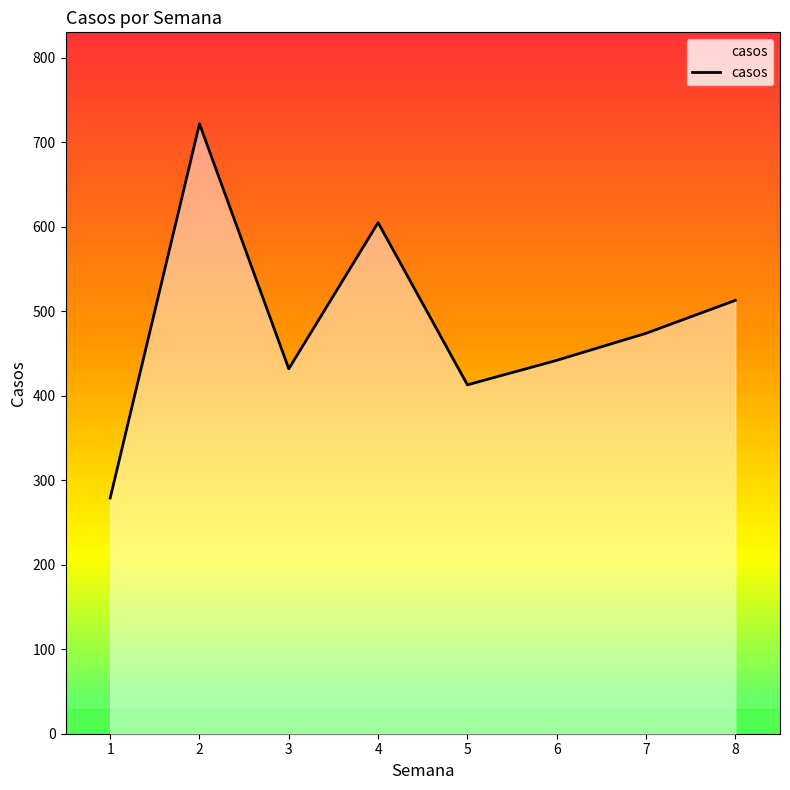

Reading right to left, list all the values displayed in this chart.

8=513	7=474	6=442	5=413	4=605	3=432	2=722	1=279